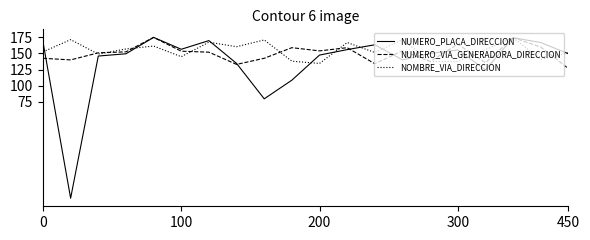

True or false: NUMERO_PLACA_DIRECCION has more than 2 points higher than both neighbors.

True